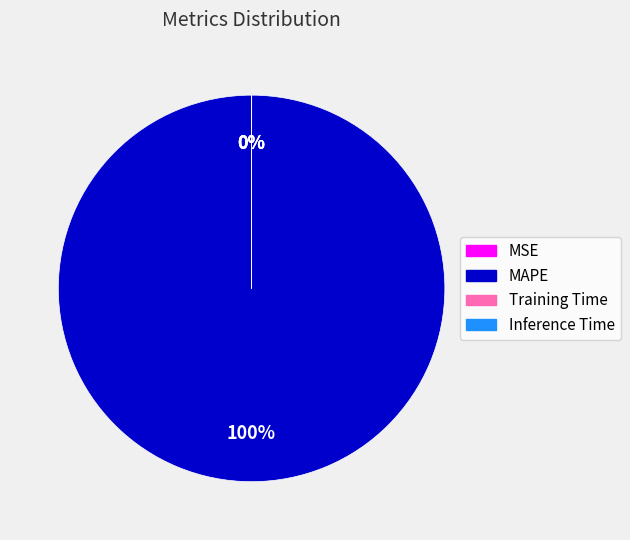

How many slices are in this pie chart?

4